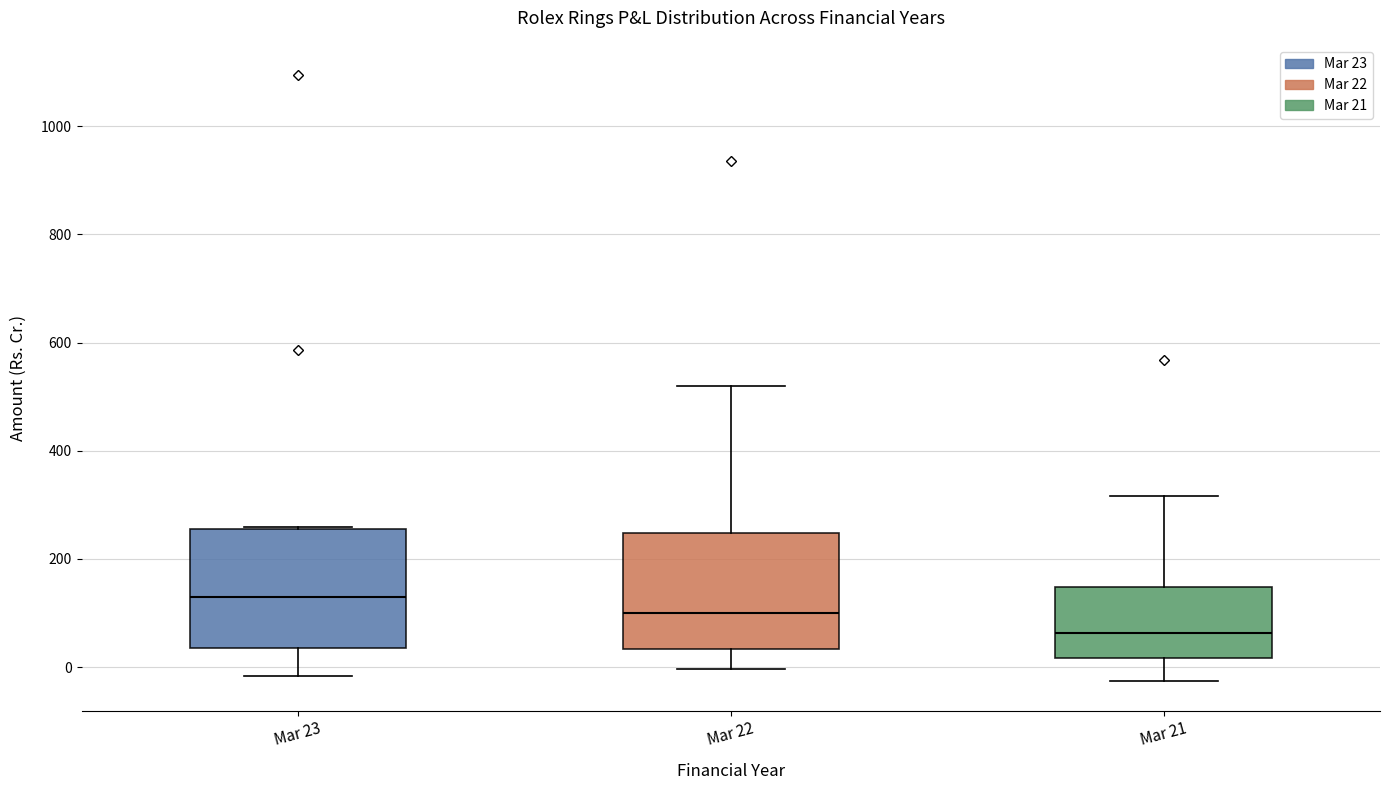

Where does the lower whisker of the box for Mar 22 end on the y-axis? The values are not printed on the chart, so give them approximately, as read against the axis.

0